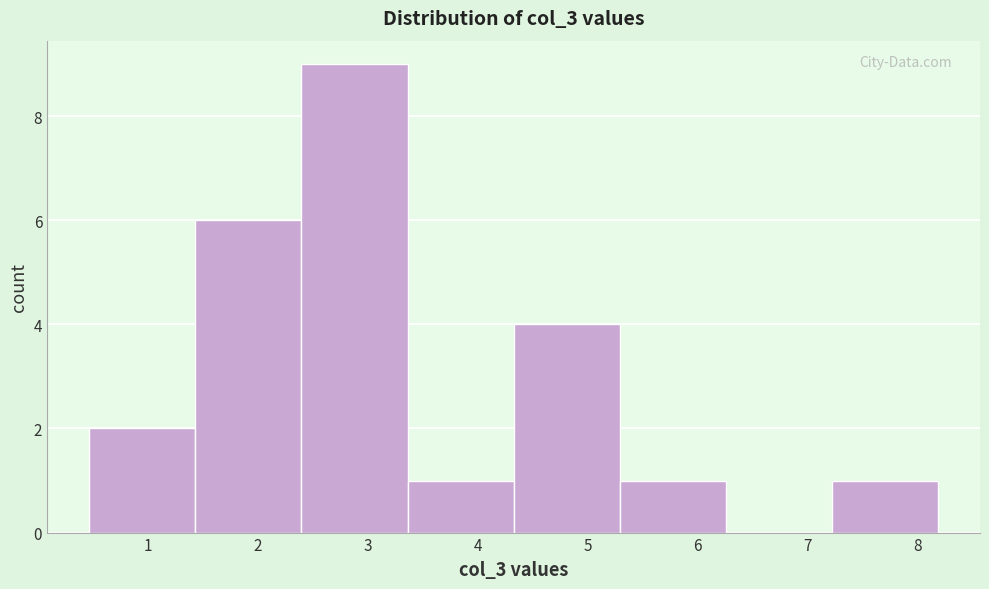

How tall is the bar that spans 7.2 to 8.2 on the x-axis? Neither the bar edges nor the heights are printed on the chart, so give them approximately, as read against the axes.

1